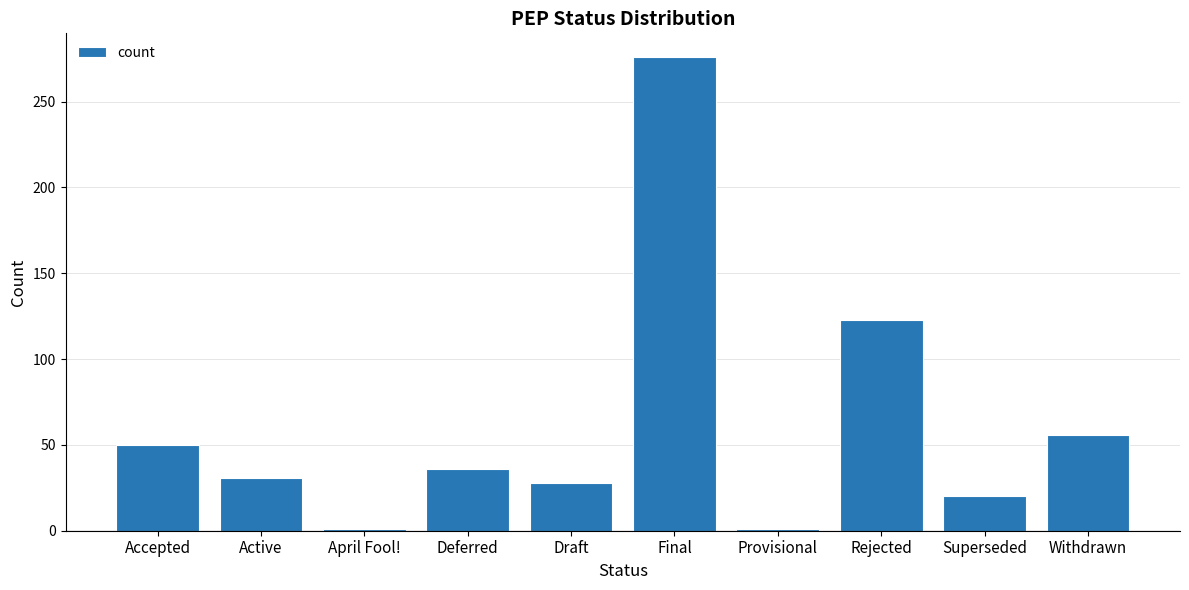

What is the approximate value at Superseded?

20